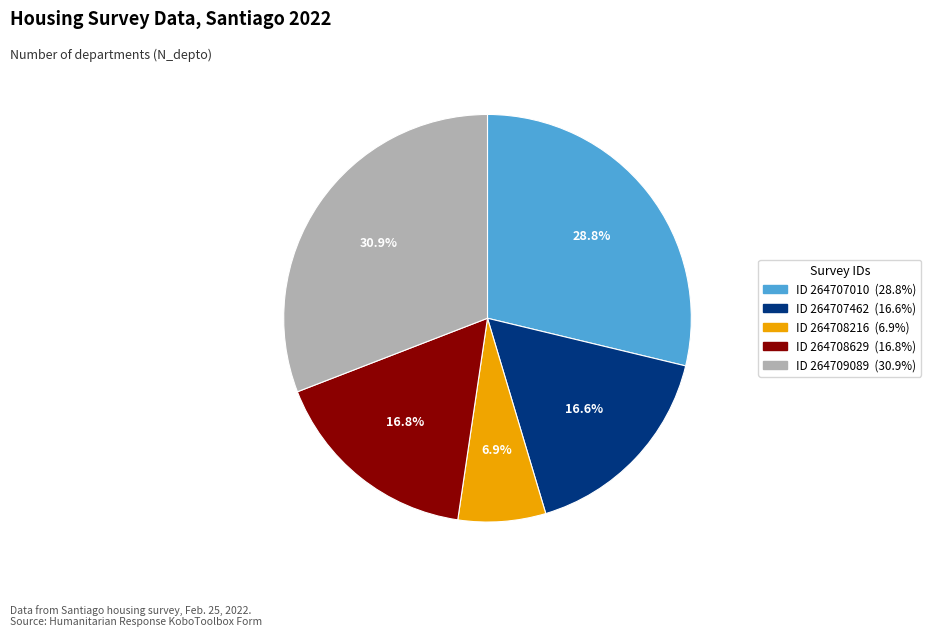

Does any single category account for the majority?

No